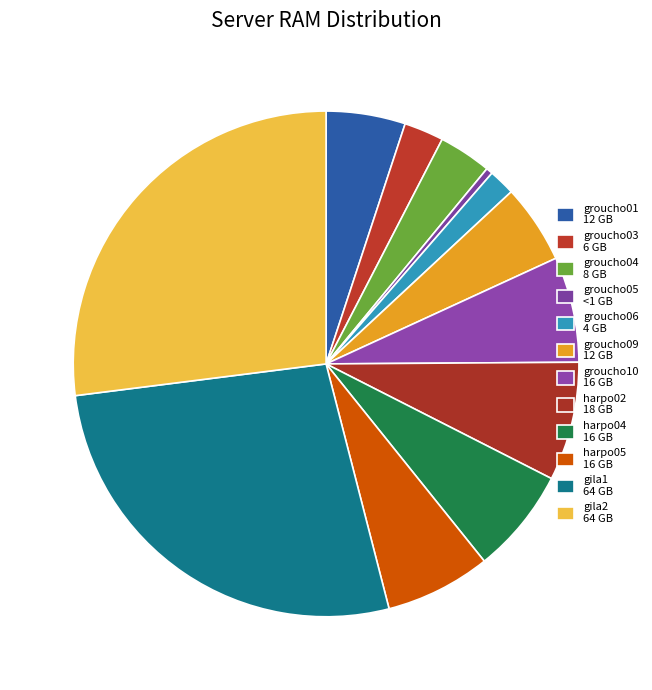

Count the number of slices in the pie.

12